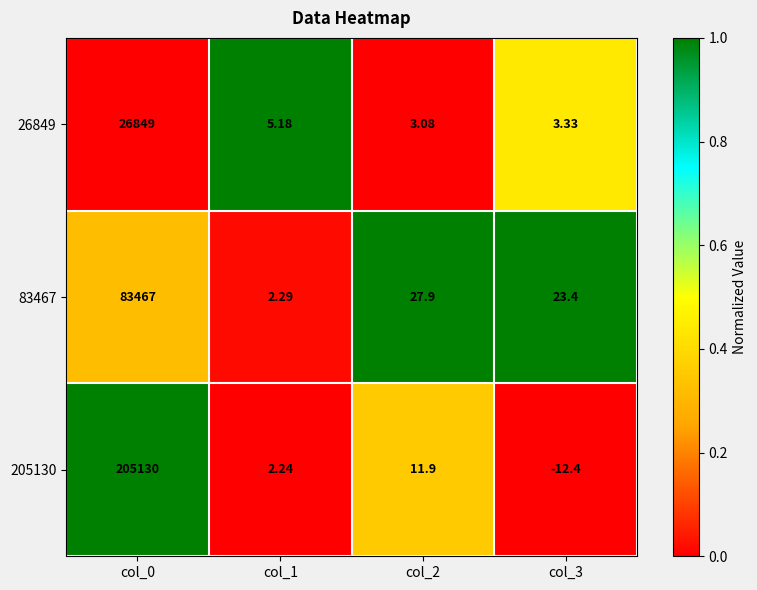

Is the value of 205130 at col_0 greater than the value of 26849 at col_1?

Yes